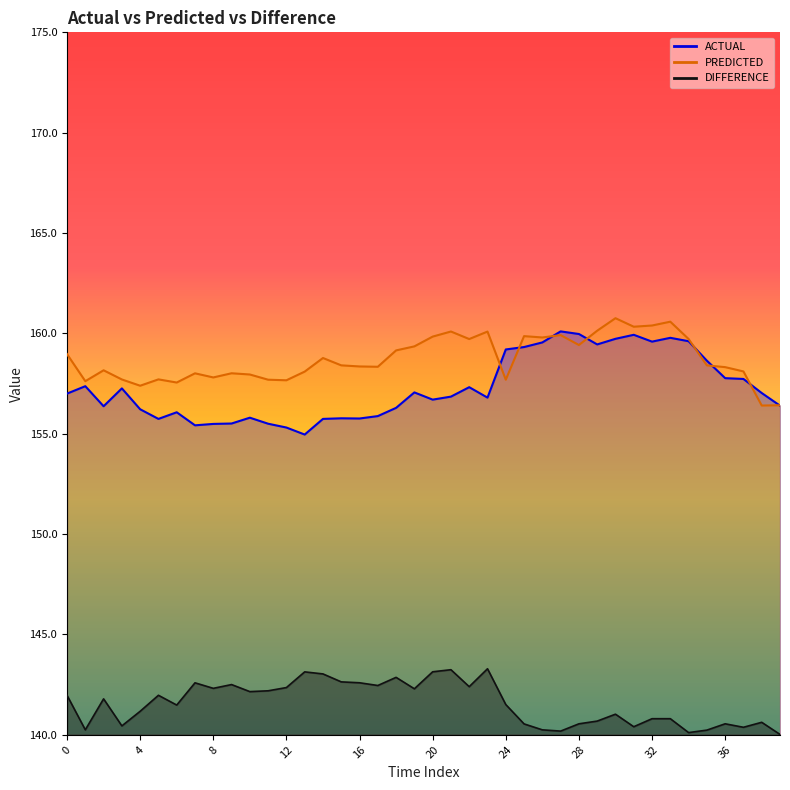

Where is the first local maximum for DIFFERENCE?

2